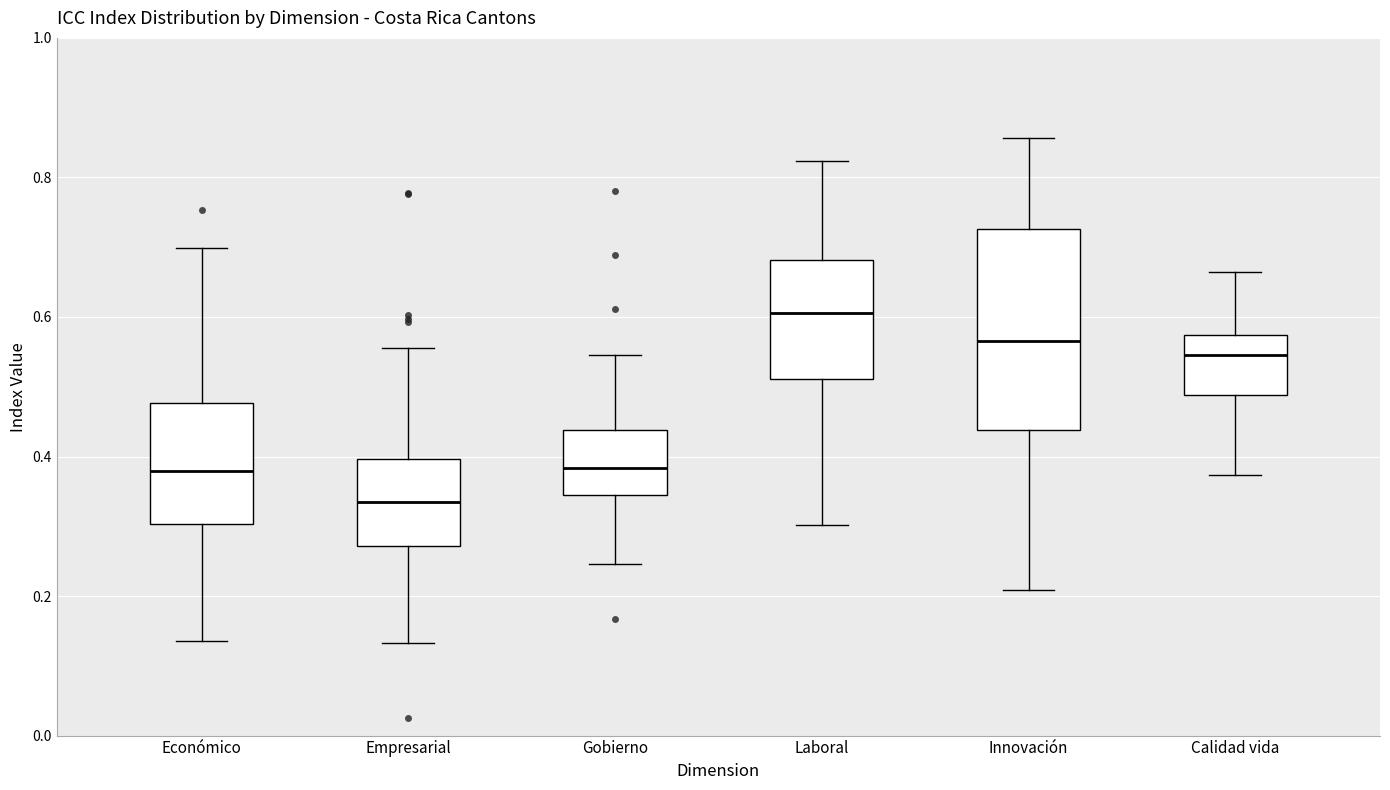

Which box's median line is the lowest?

Empresarial